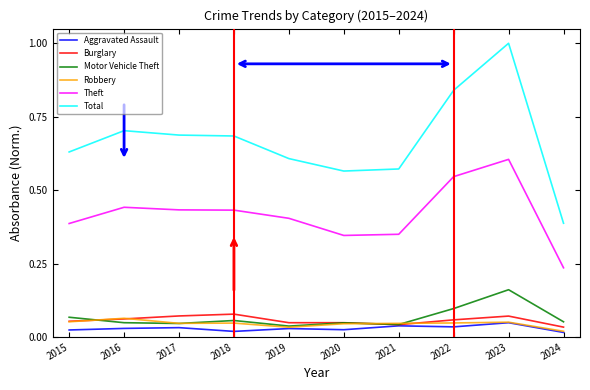

The value of Theft at 2024 is 0.4. True or false?

False